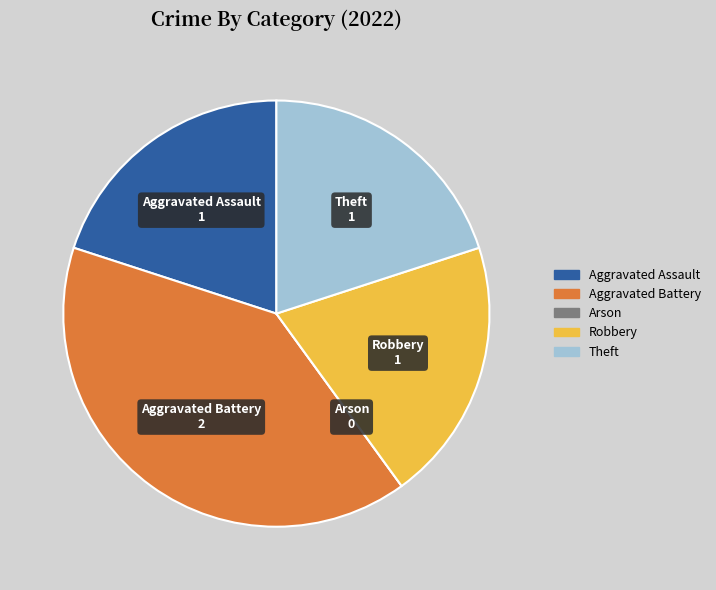

Is there a majority slice in this chart?

No